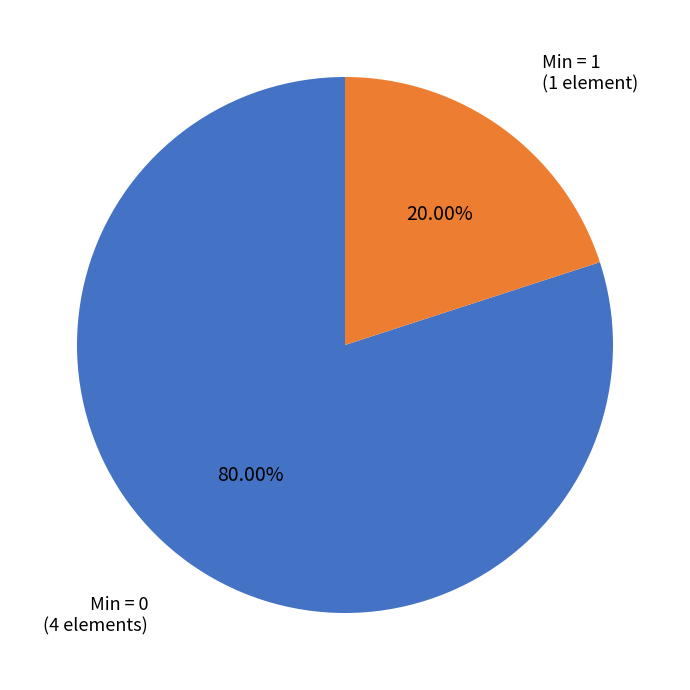

Which category has the smallest portion of the pie?

Min = 1 (1 element)